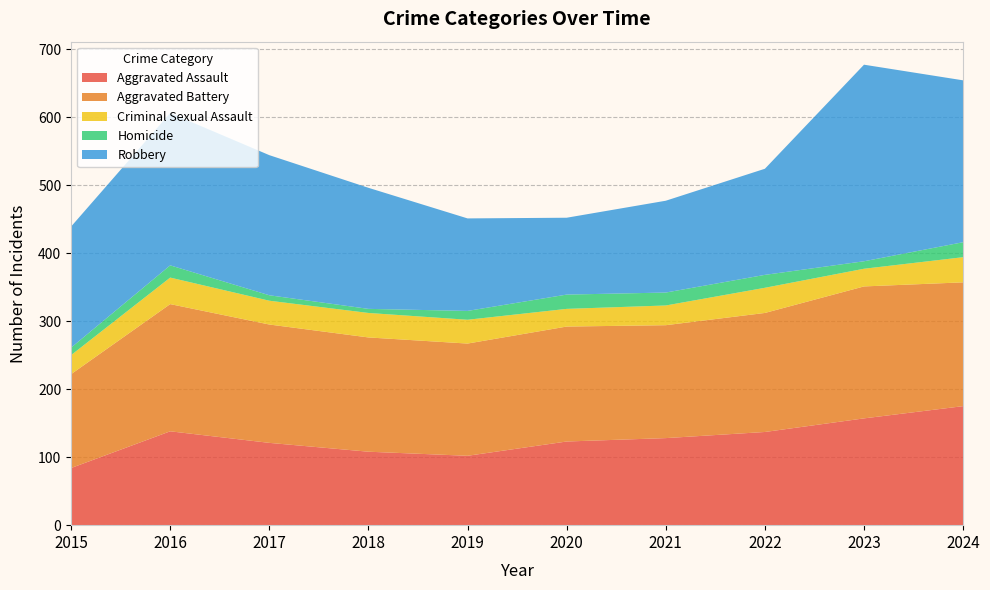

Reading left to right, what are all the values shown in this chart?

Aggravated Assault: 84	138	121	108	102	123	128	137	157	175
Aggravated Battery: 138	187	174	168	165	169	166	175	194	182
Criminal Sexual Assault: 28	39	35	36	35	26	29	37	26	37
Homicide: 11	18	8	6	13	21	19	19	11	22
Robbery: 178	224	206	178	136	113	135	156	289	238